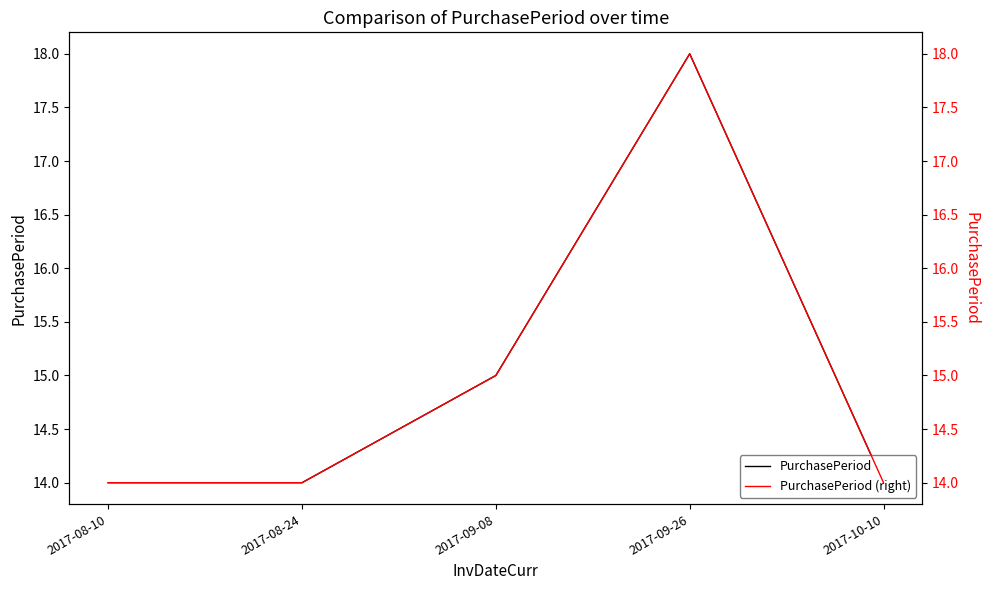

What is the label of the 5th point from the left?

2017-10-10